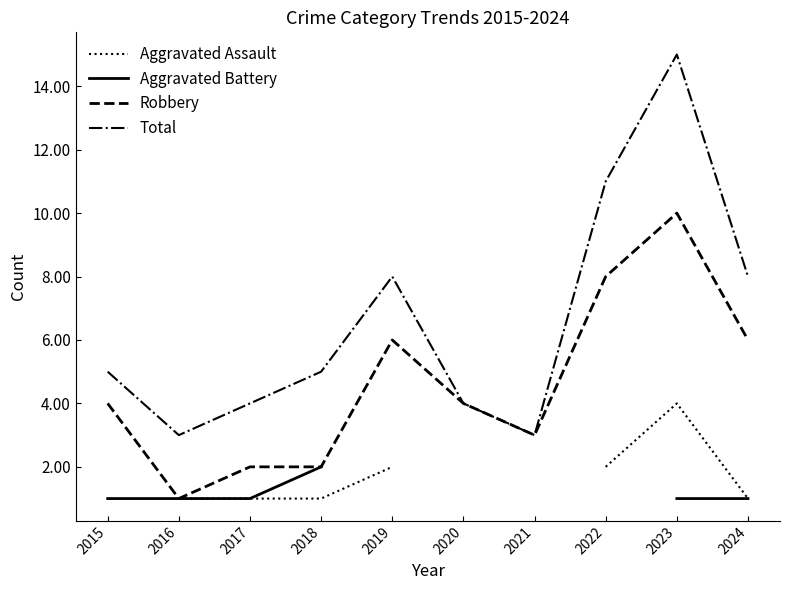

True or false: Robbery has more than 2 points higher than both neighbors.

False